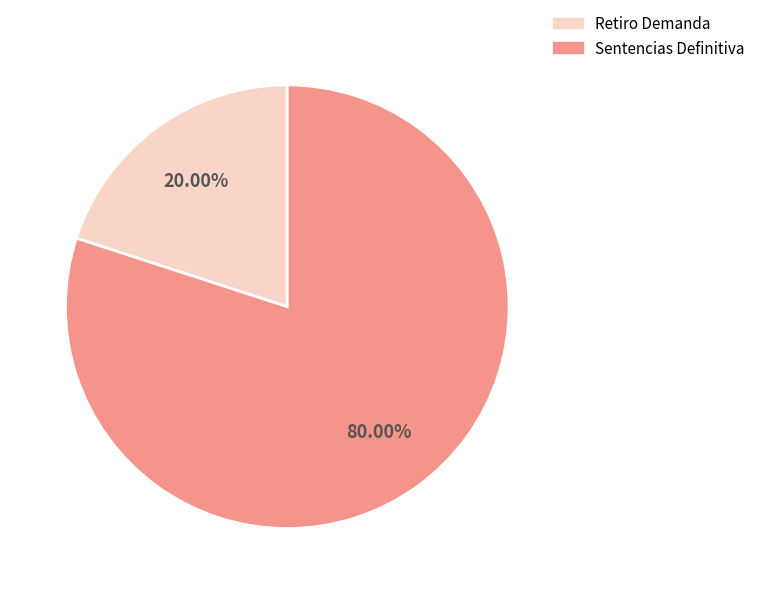

What percentage is NOT represented by Retiro Demanda?

80.0%